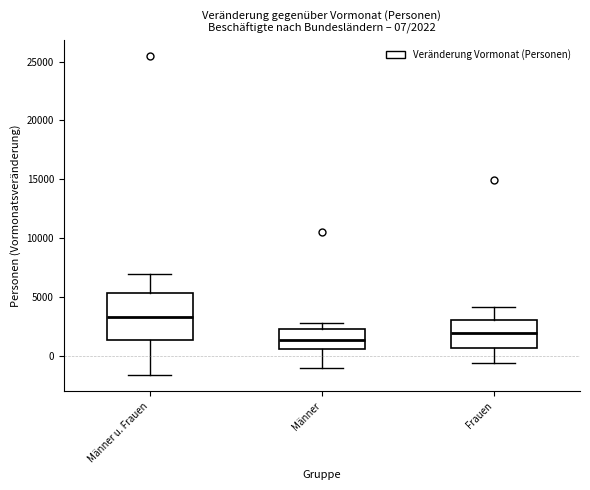

Comparing the boxes themselves (not the whiskers), which one is the tallest?

Männer u. Frauen